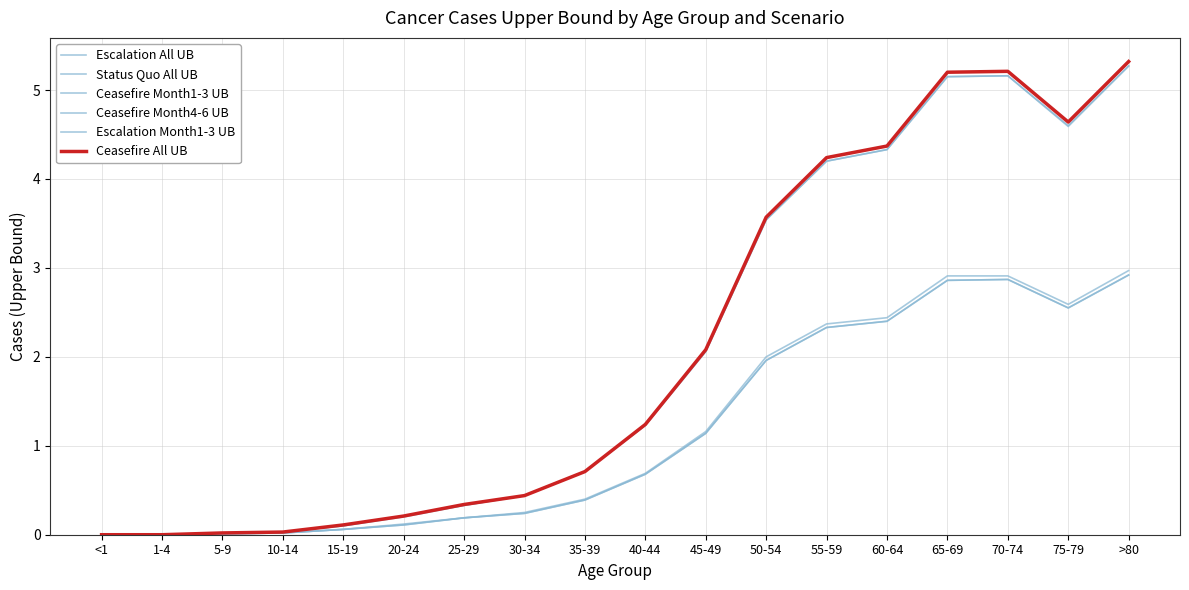

Does the chart display data point markers on the line(s)?

No